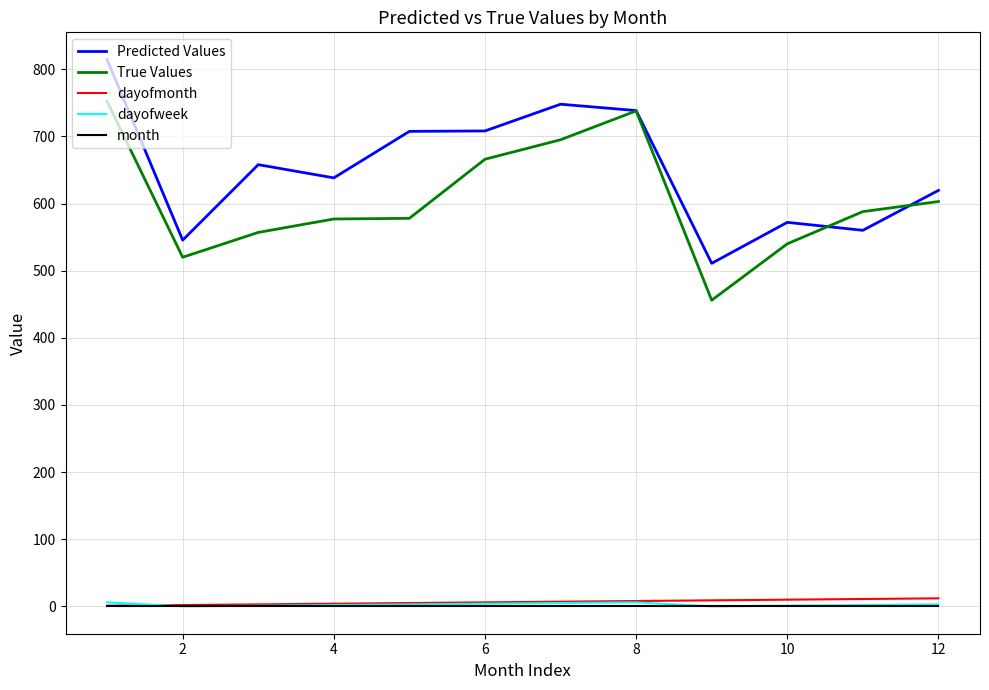

True or false: month and True Values cross at least once.

False